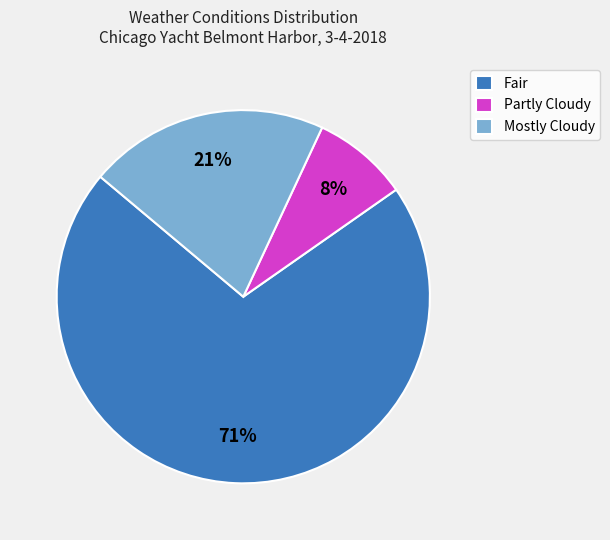

To the nearest percent, what is the average slice percentage?

33%